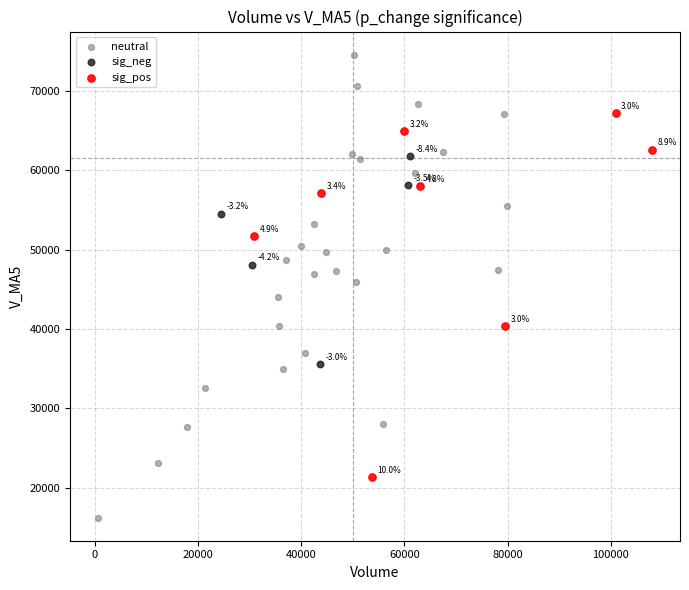

Which series has the largest Y range (max minus min)?

neutral